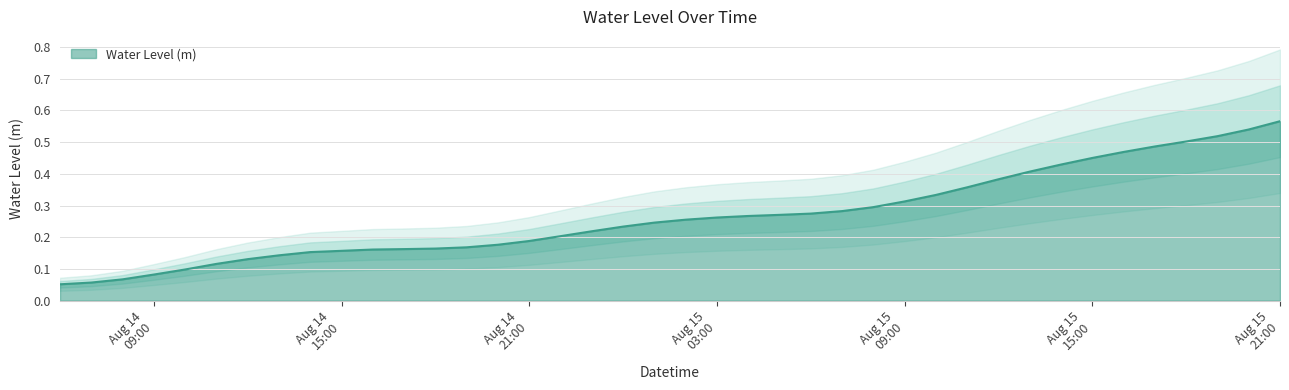

Between 2023-08-15 16:00:00 and 2023-08-15 00:00:00, which is larger?

2023-08-15 16:00:00